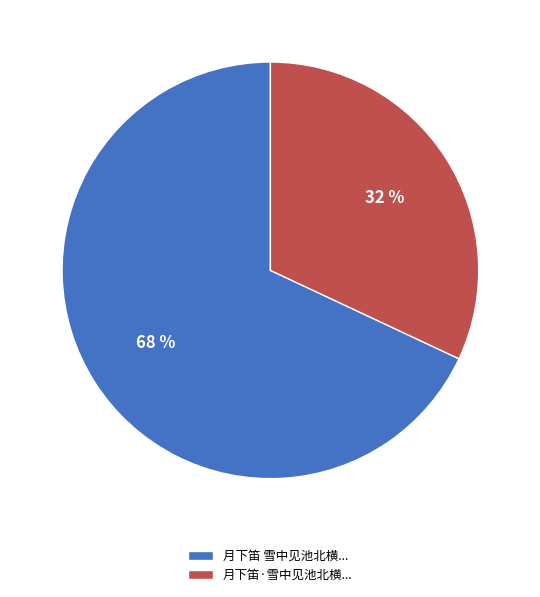

Does any single category account for the majority?

Yes